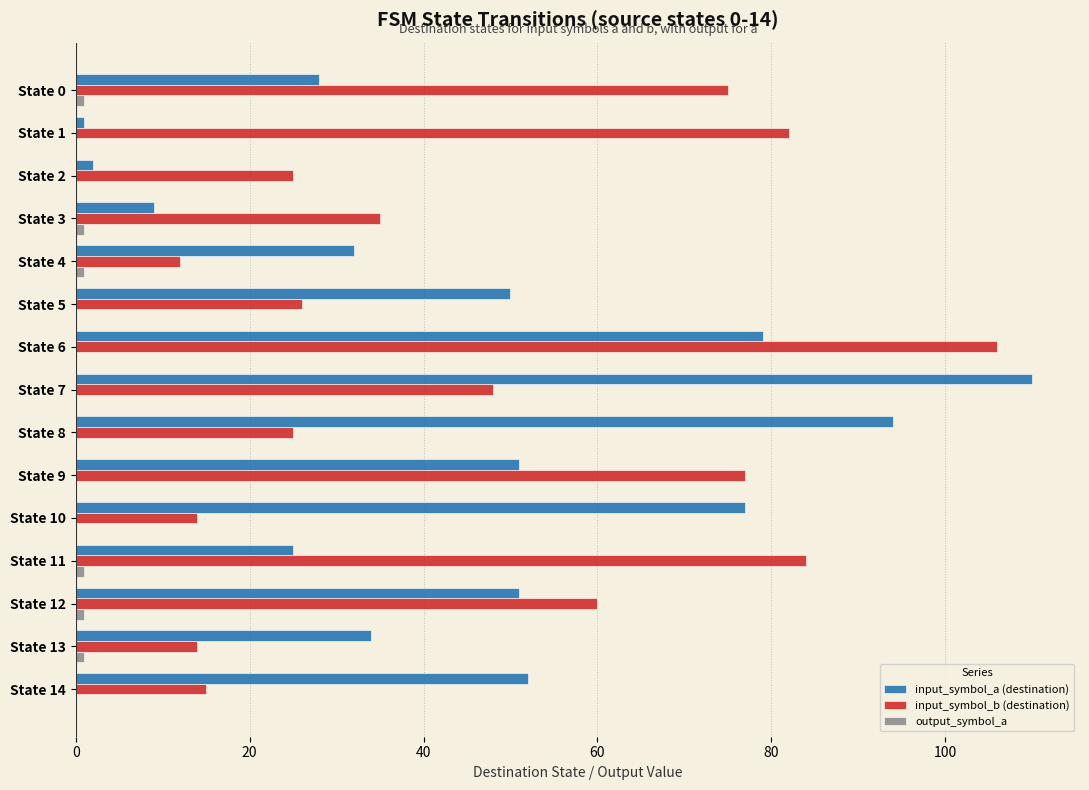

At which category is the sum across all series the highest?

State 6